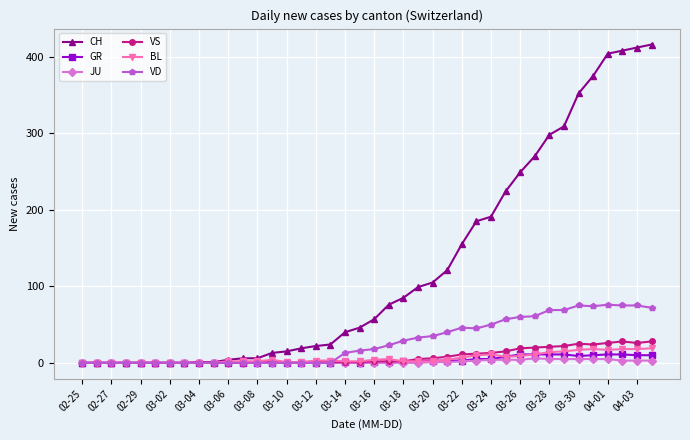

What is the maximum value shown in the chart?

416